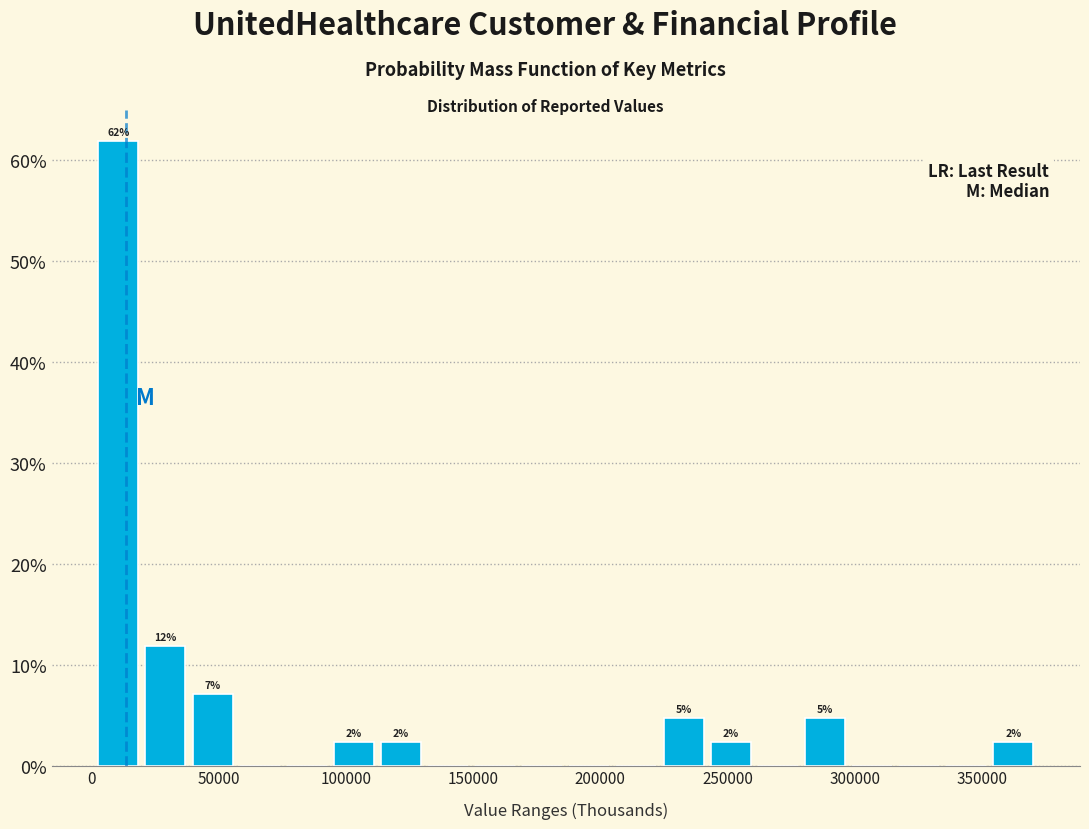

Around what value on the x-axis is the tallest bar? Give the approximate position of its centre, as read against the axis.

10000